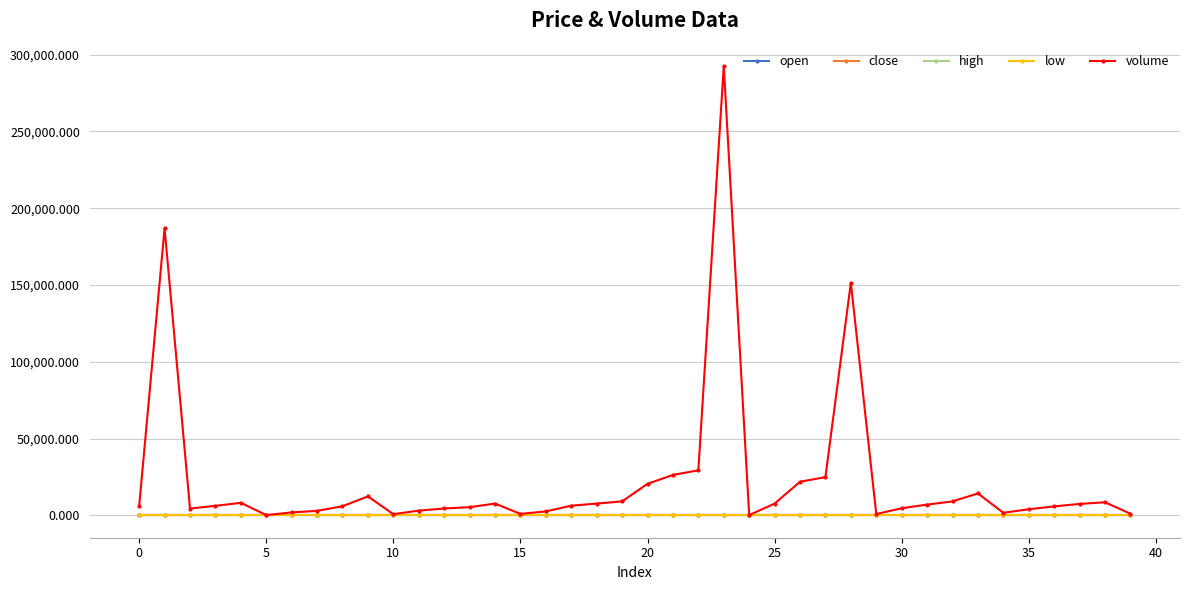

True or false: high has more than 2 interior local peaks.

True